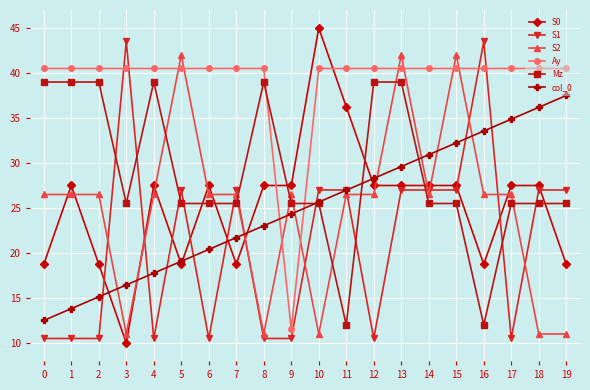

Which series has the largest total across all categories?

Ay